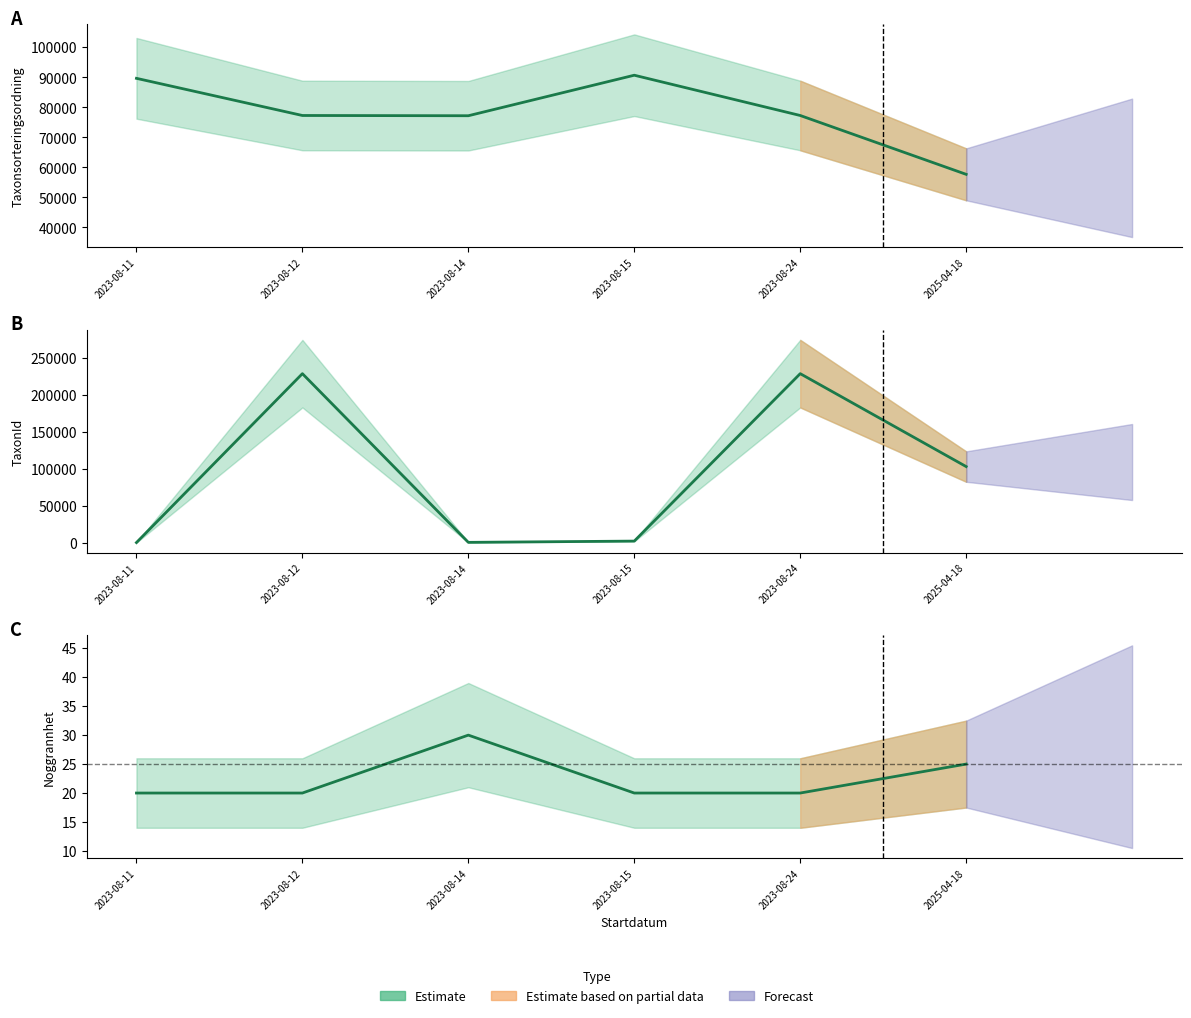

Does the chart have visible grid lines?

No